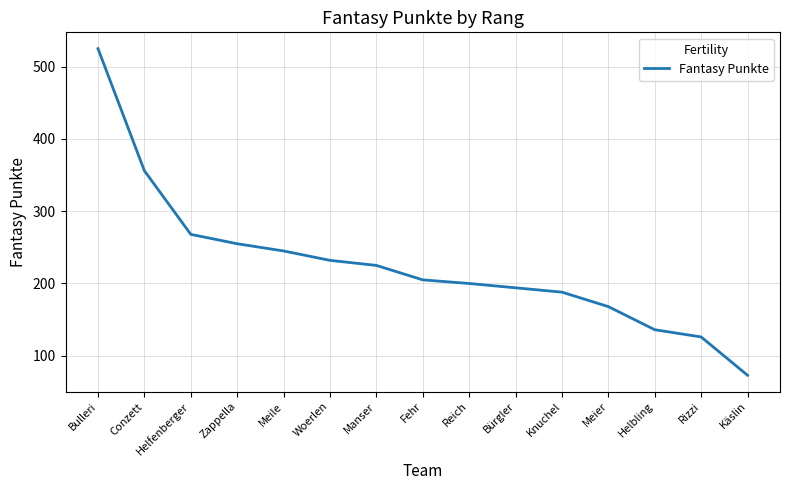

At which label is the value closest to 299?

Helfenberger